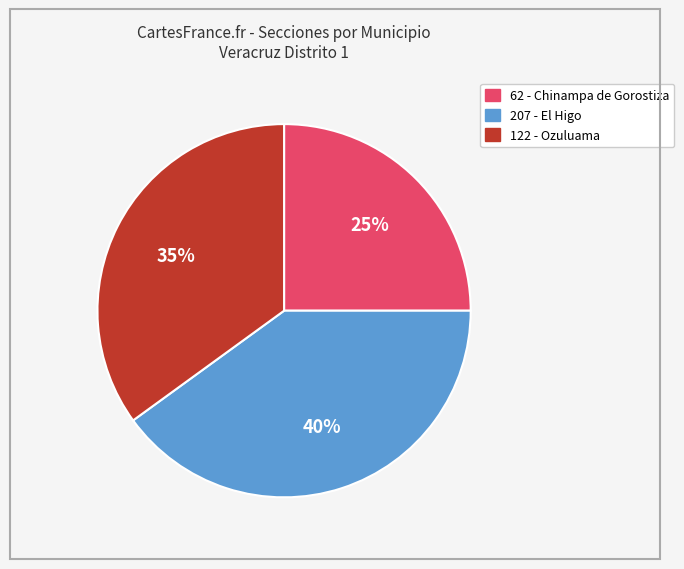

To the nearest percent, what is the difference between the 207 and 62 slice percentages?

15%